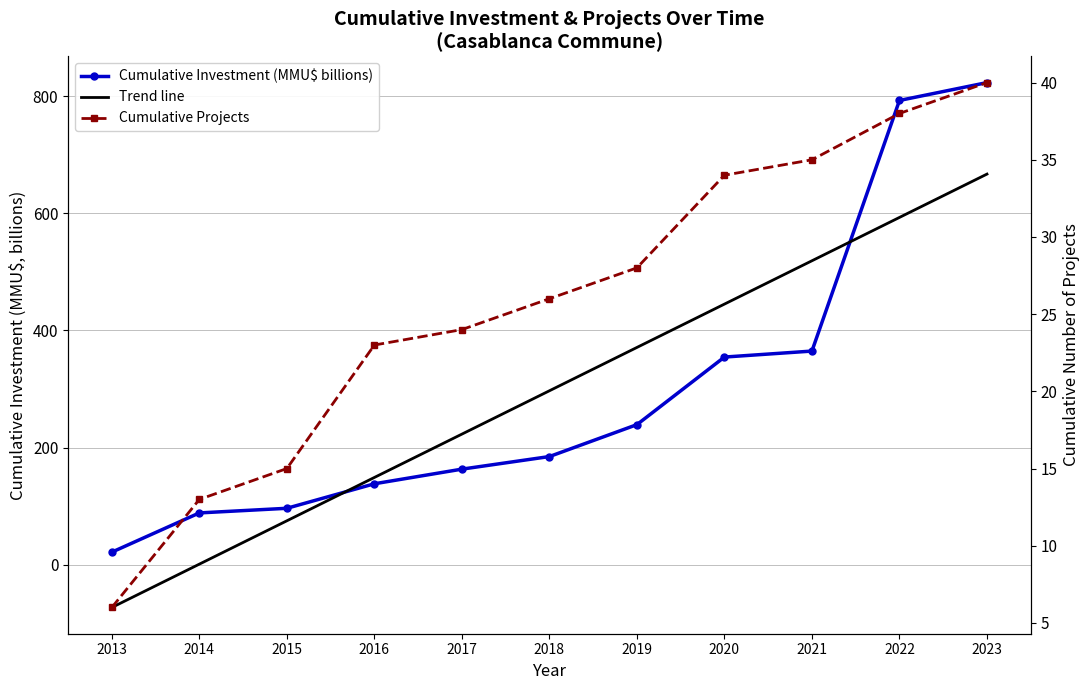

True or false: Trend line has more than 0 interior local peaks.

False